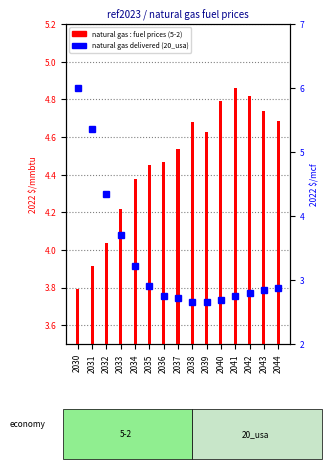

Rank the series at 2037 from lowest to highest value.

natural gas delivered (20_usa), natural gas : fuel prices (5-2)